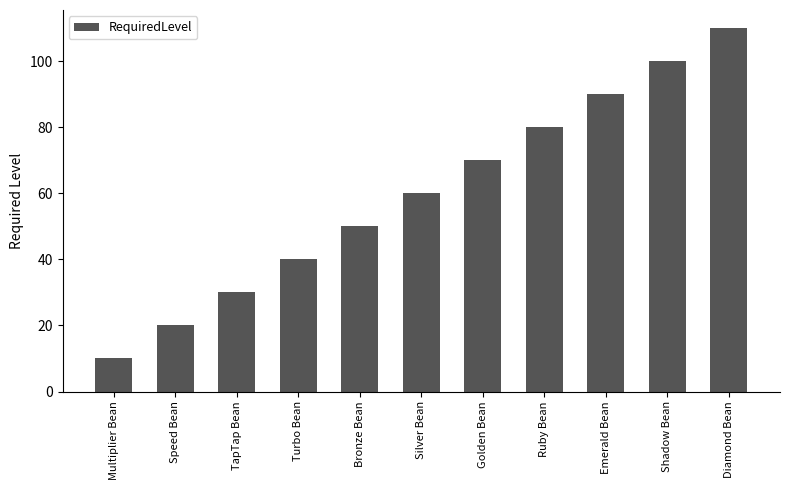

What position from the right is Golden Bean?

5